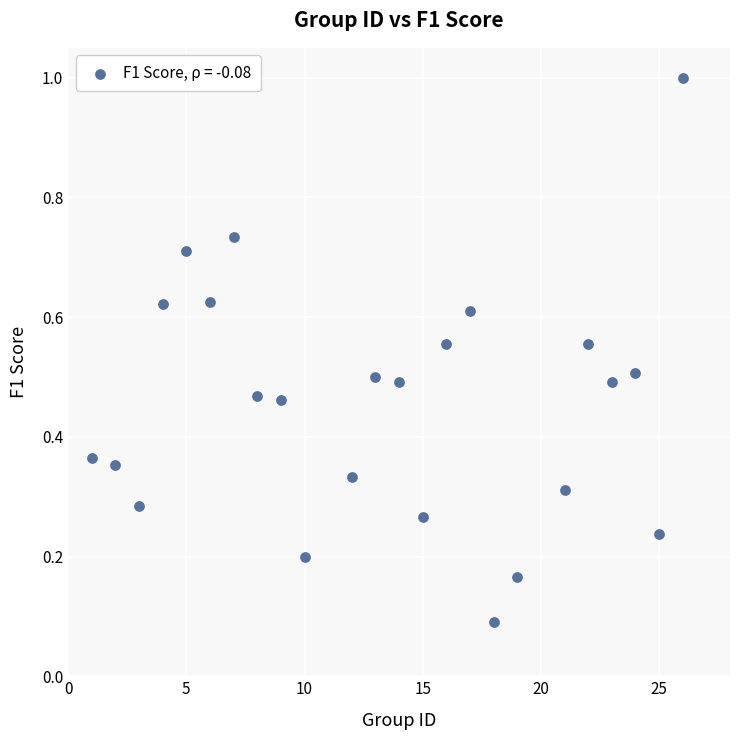

What is the range of Y values (max minus min)?

0.9